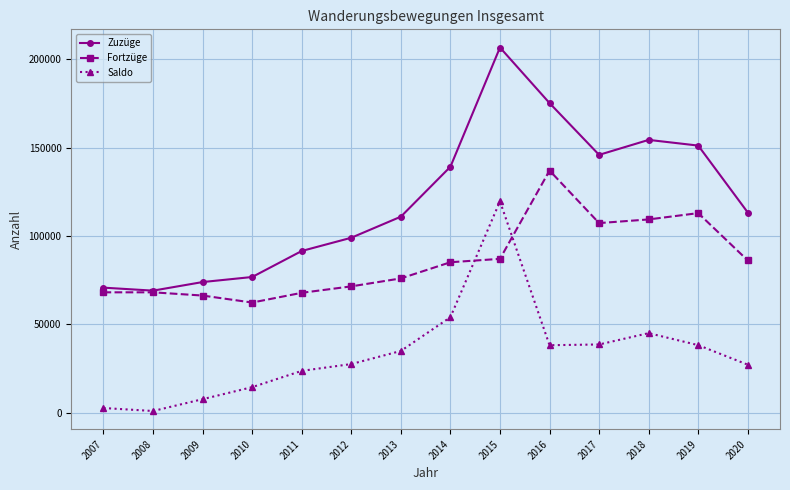

What is the minimum value shown in the chart?

950